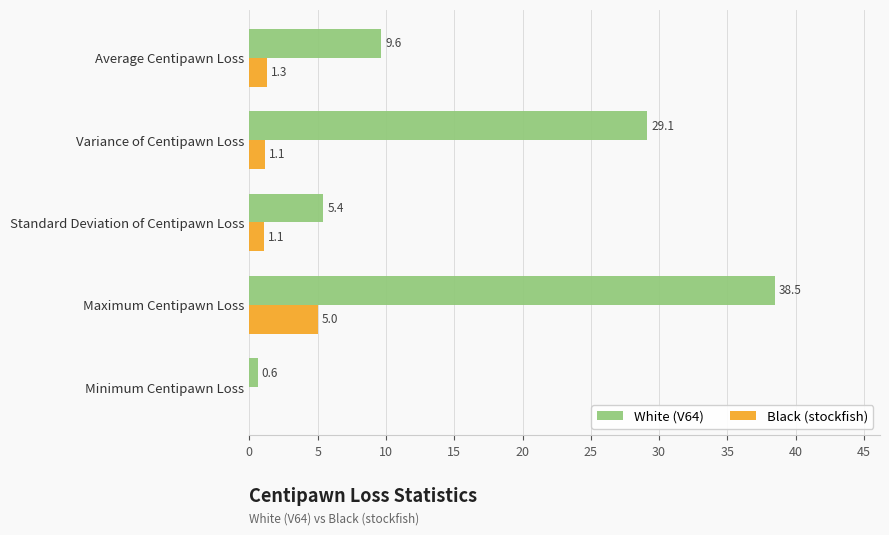

What is the sum of all Black (stockfish) values?

8.5